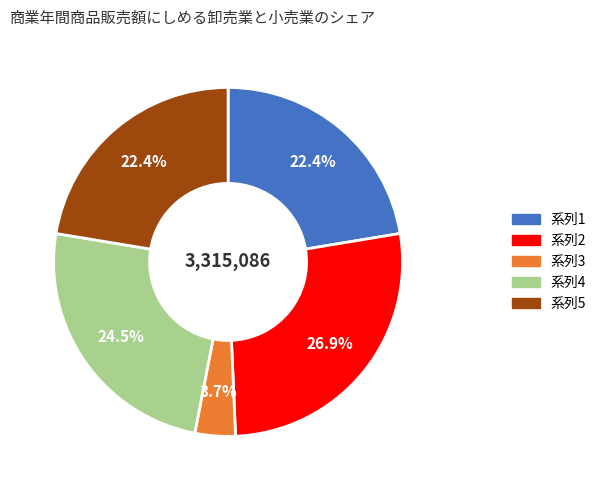

Is there any slice that represents more than half of the pie?

No